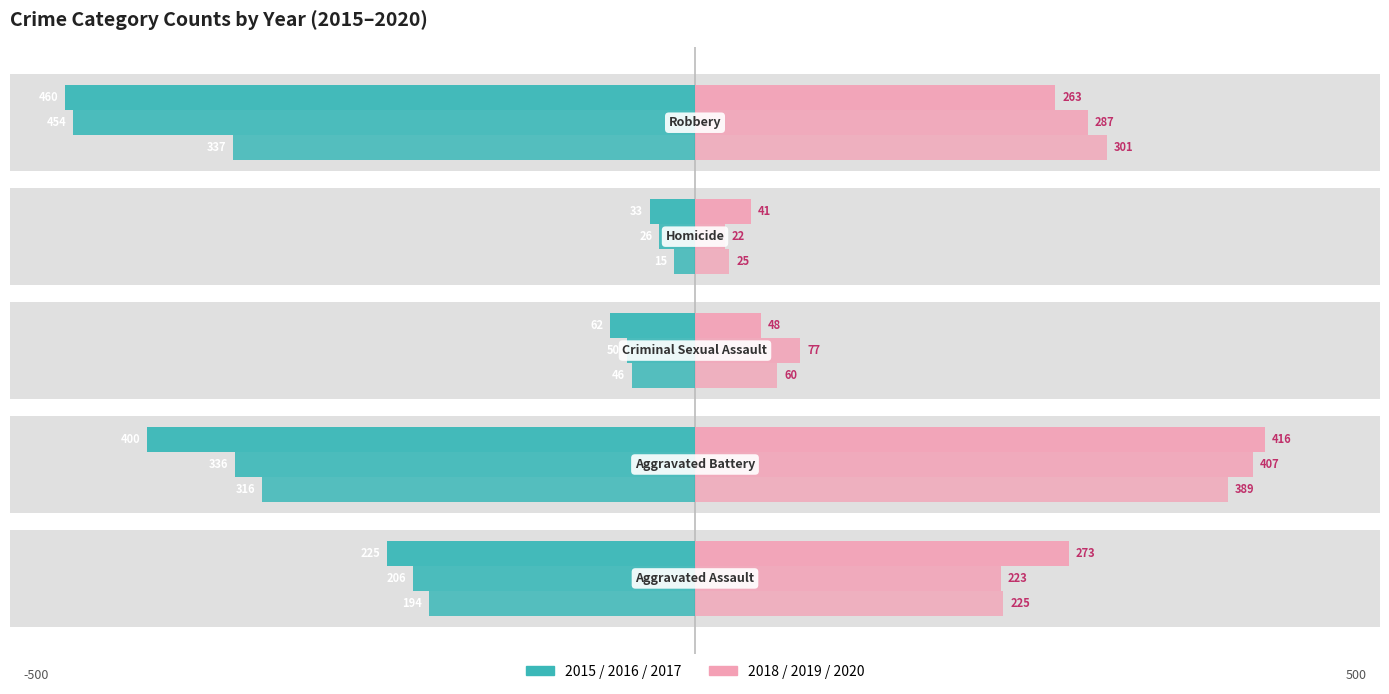

At which category is the sum across all series the highest?

Aggravated Battery